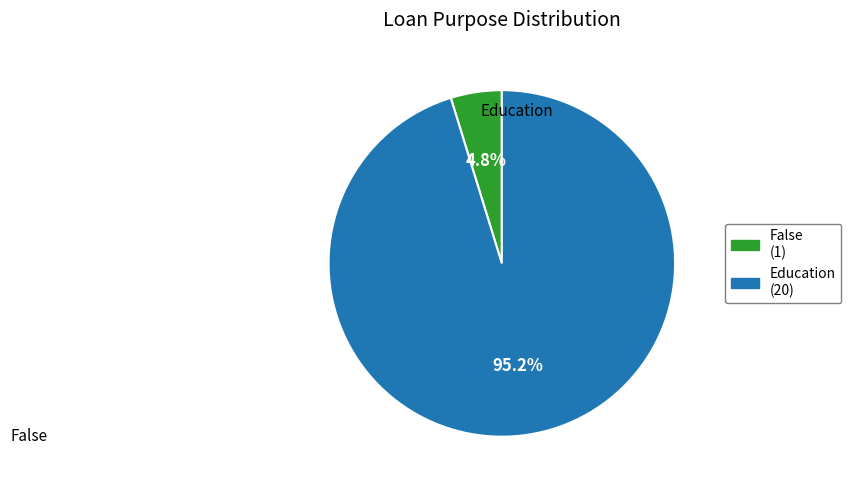

How many segments does this pie chart have?

2